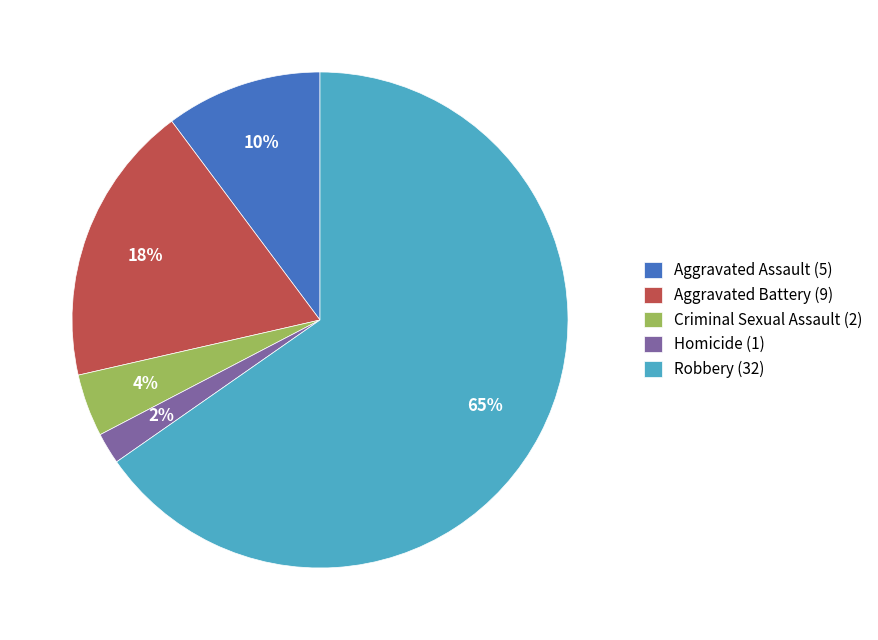

Which category has the biggest portion of the pie?

Robbery (32)